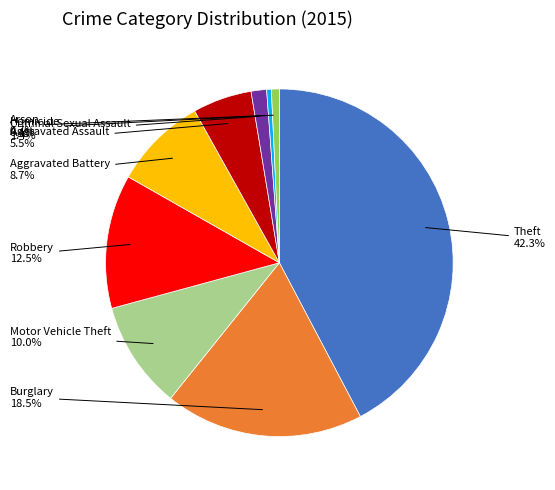

To the nearest percent, what is the difference between the largest and smallest slice percentages?

42%